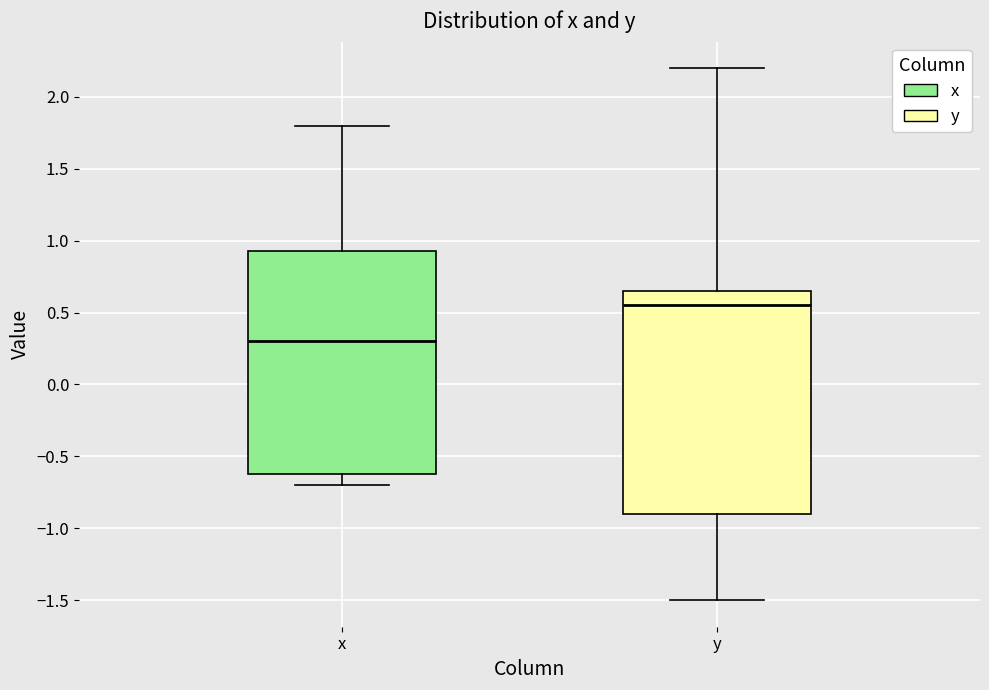

Reading left to right, transcribe this box plot: for each box, give where its median line is, the range the box spans, and where its two whiskers end, as read against the y-axis. The values are not printed on the chart, so give them approximately, as read against the axis.

x: median 0.30, box -0.60 to 0.95, whiskers -0.70 to 1.80
y: median 0.55, box -0.90 to 0.65, whiskers -1.50 to 2.20